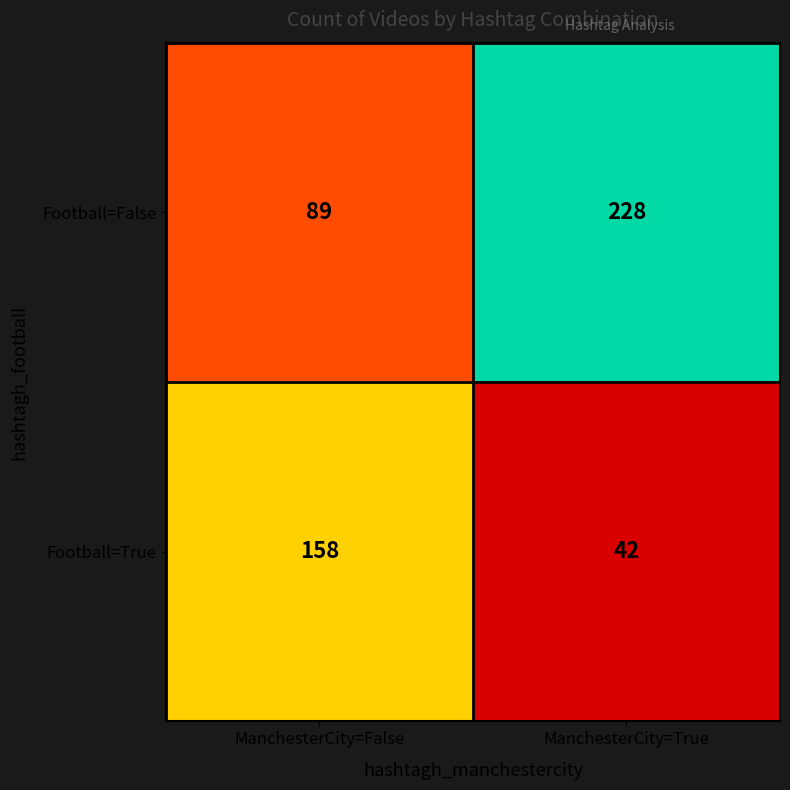

The Football=True series shows 158 at ManchesterCity=False. True or false?

True